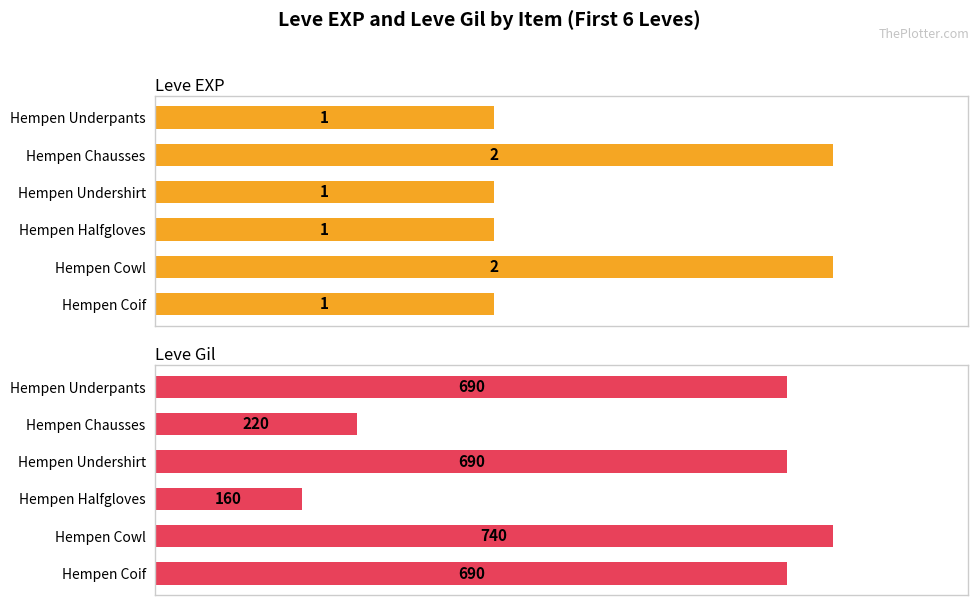

What is the average value of the Leve EXP series?

1